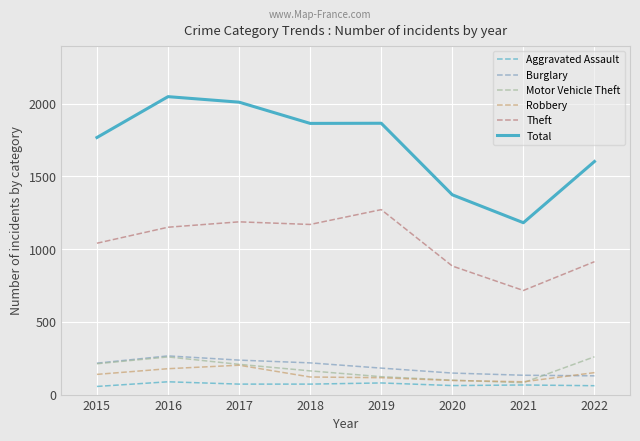

The value of Theft at 2015 is 676. True or false?

False